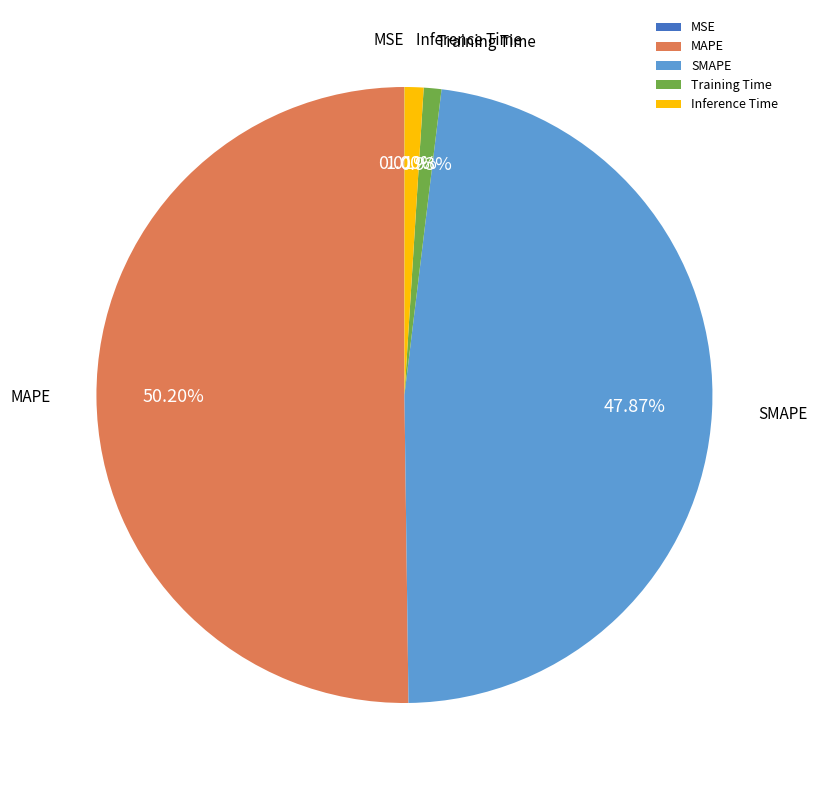

Does Inference Time represent more than half of the total?

No